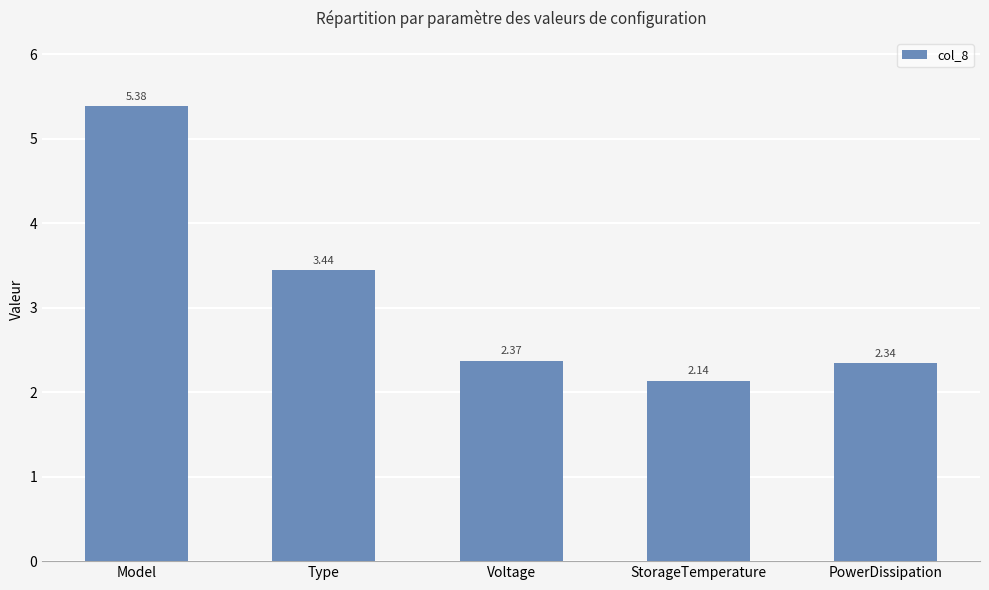

Does the chart contain stacked bars?

No